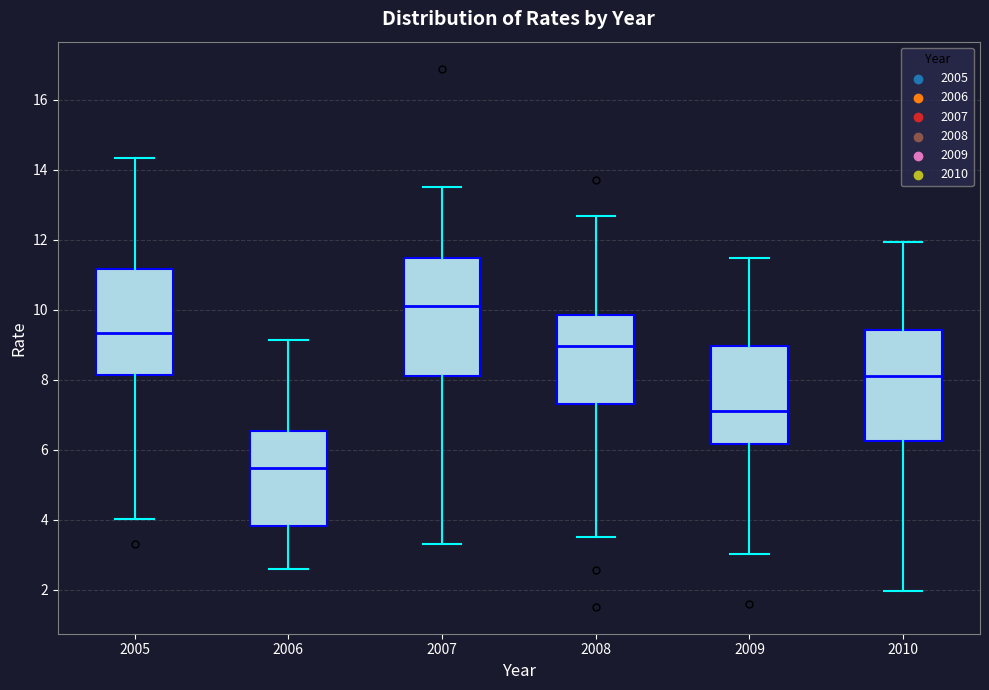

Reading left to right, transcribe this box plot: for each box, give where its median line is, the range the box spans, and where its two whiskers end, as read against the y-axis. The values are not printed on the chart, so give them approximately, as read against the axis.

2005: median 9.4, box 8.2 to 11.2, whiskers 4.0 to 14.4
2006: median 5.4, box 3.8 to 6.6, whiskers 2.6 to 9.2
2007: median 10.0, box 8.0 to 11.4, whiskers 3.2 to 13.6
2008: median 9.0, box 7.2 to 9.8, whiskers 3.6 to 12.6
2009: median 7.2, box 6.2 to 9.0, whiskers 3.0 to 11.4
2010: median 8.2, box 6.2 to 9.4, whiskers 2.0 to 12.0